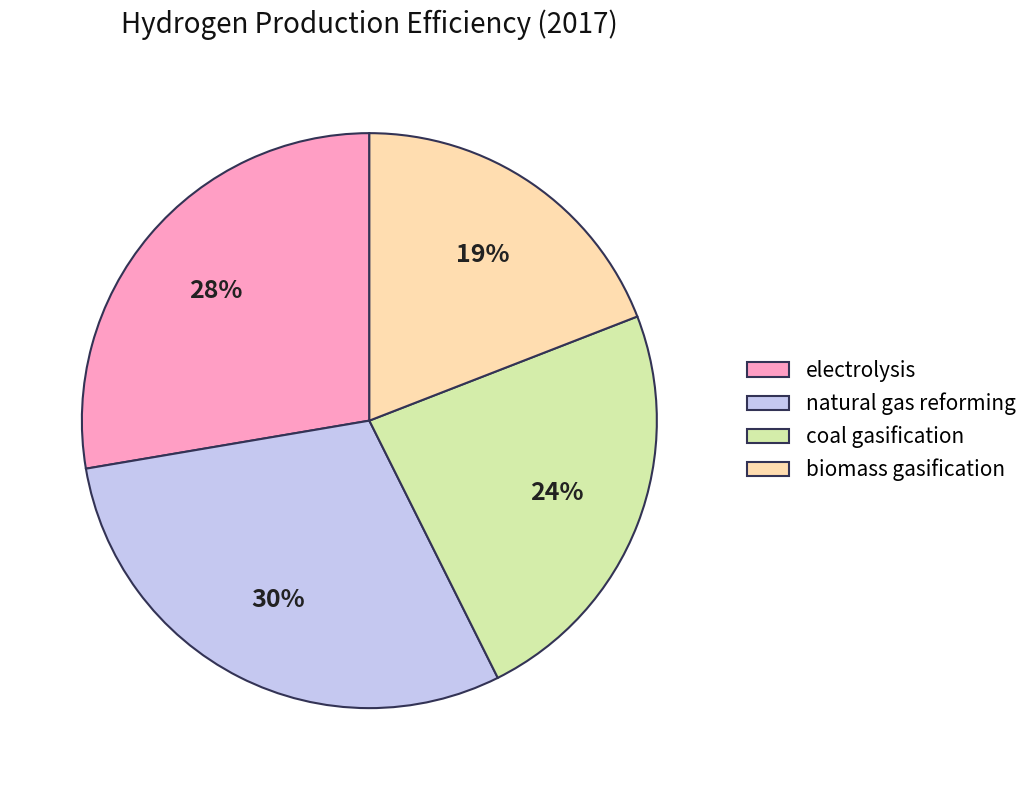

To the nearest percent, what is the average slice percentage?

25%